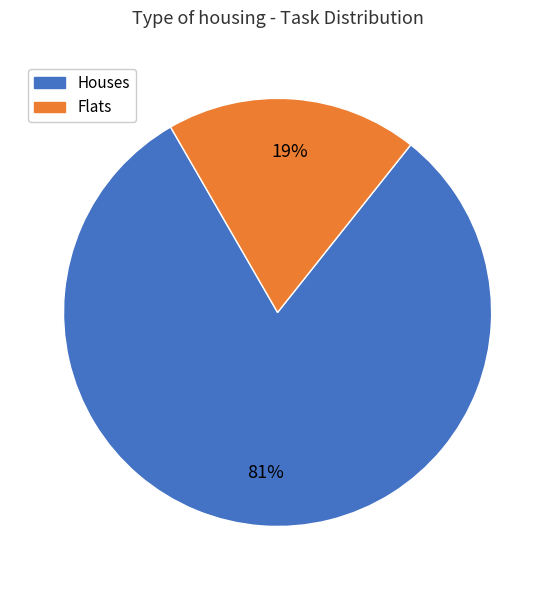

How many segments does this pie chart have?

2